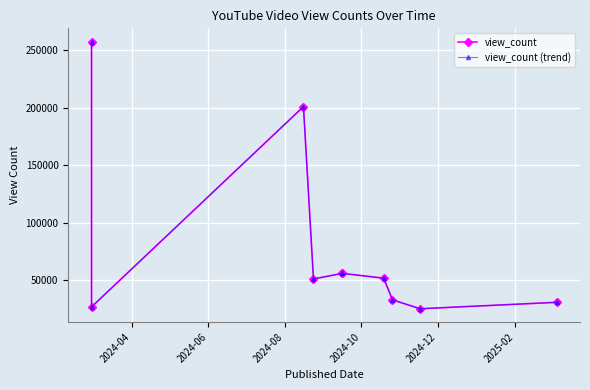

What are all the series names shown in the legend?

view_count, view_count (trend)